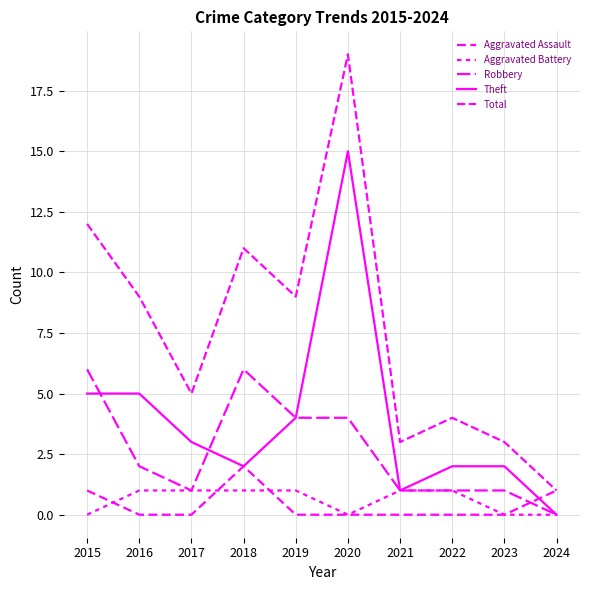

At how many categories does at least one series exceed 7?

5